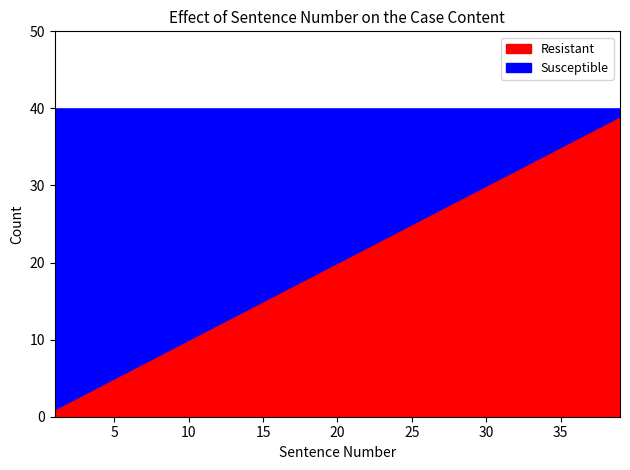

Rank the series at 20 from highest to lowest value.

Resistant, Susceptible